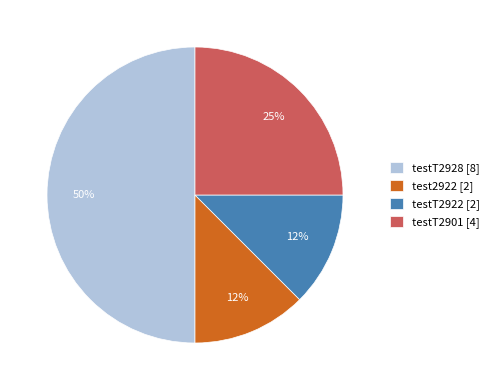

Is testT2901 [4] the majority of the pie?

No